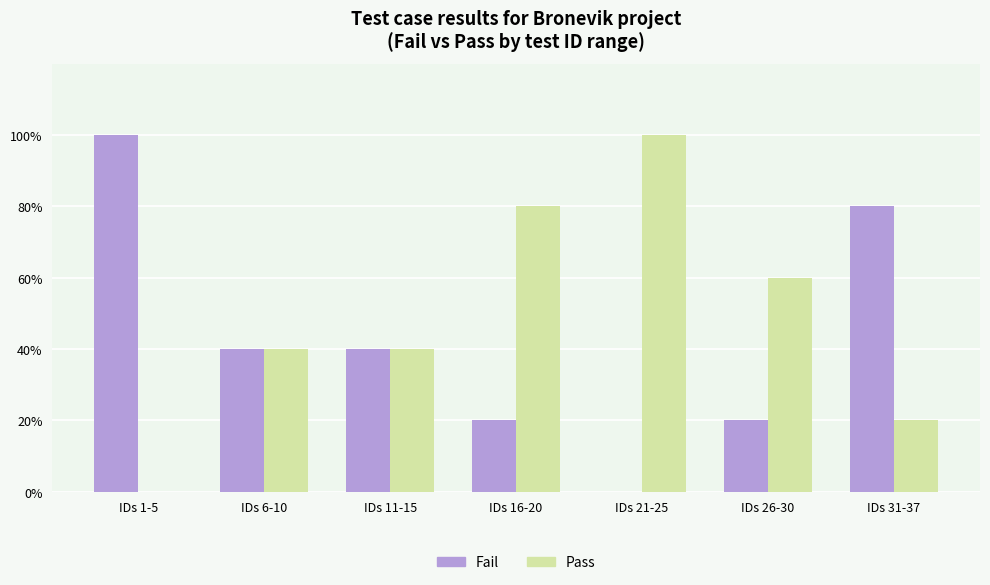

Which category has the highest value across all series?

IDs 1-5